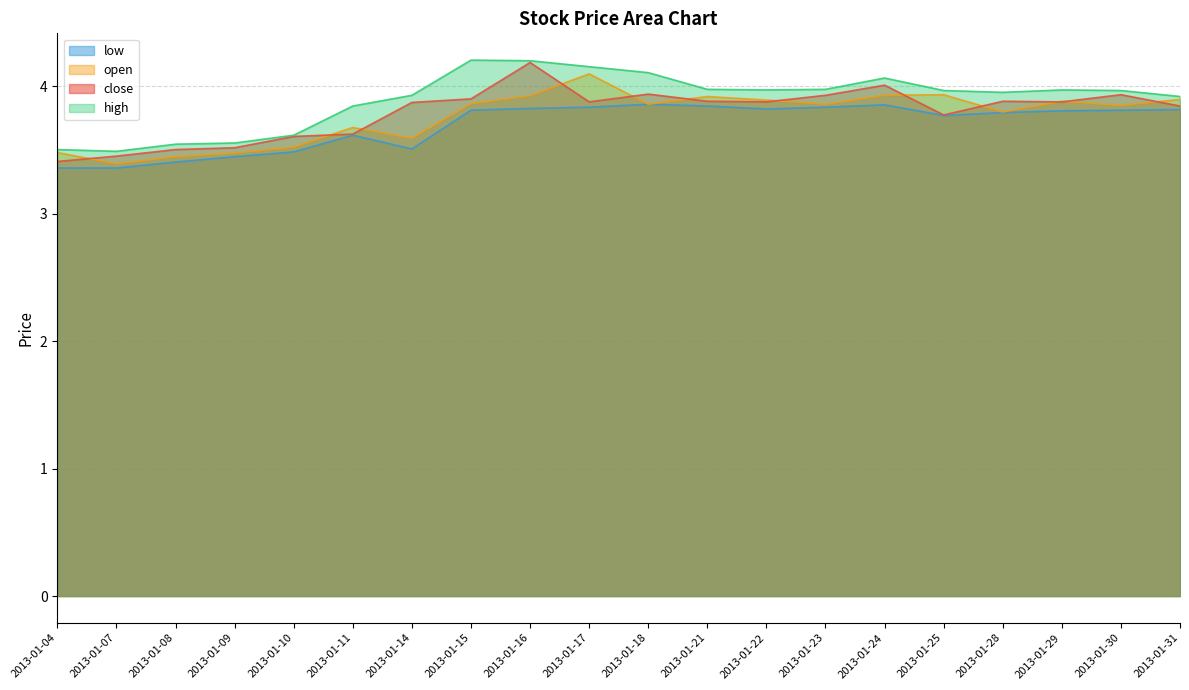

What is the minimum value for close?

3.4